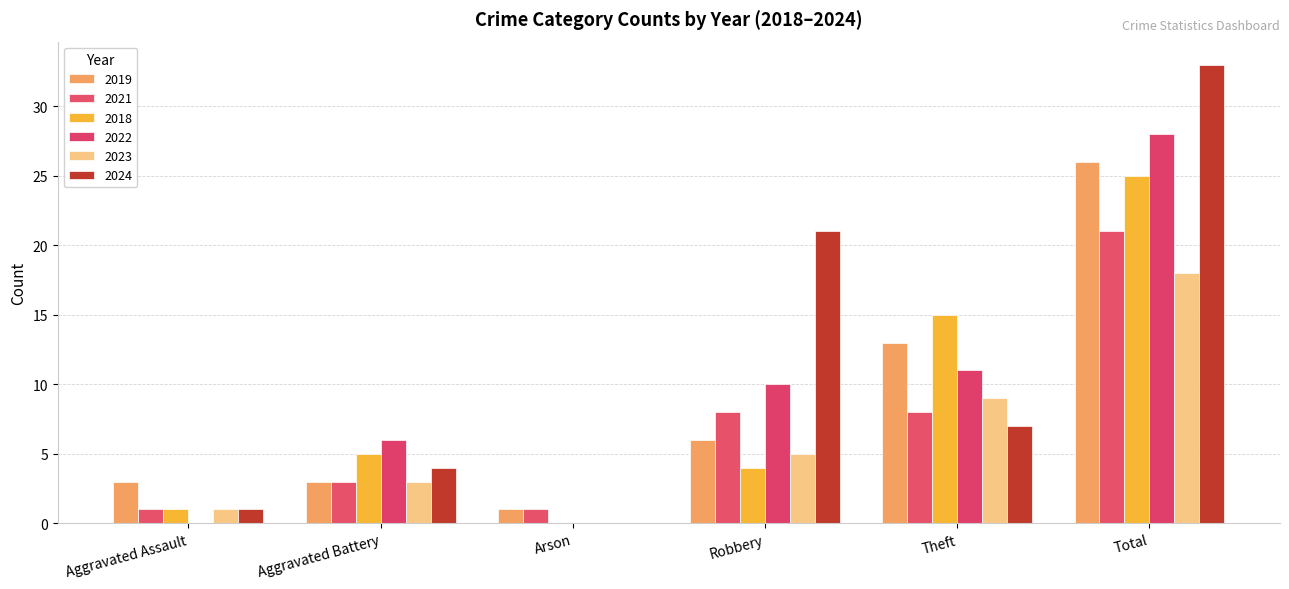

Between Arson and Robbery, which series saw the biggest shift?

2024